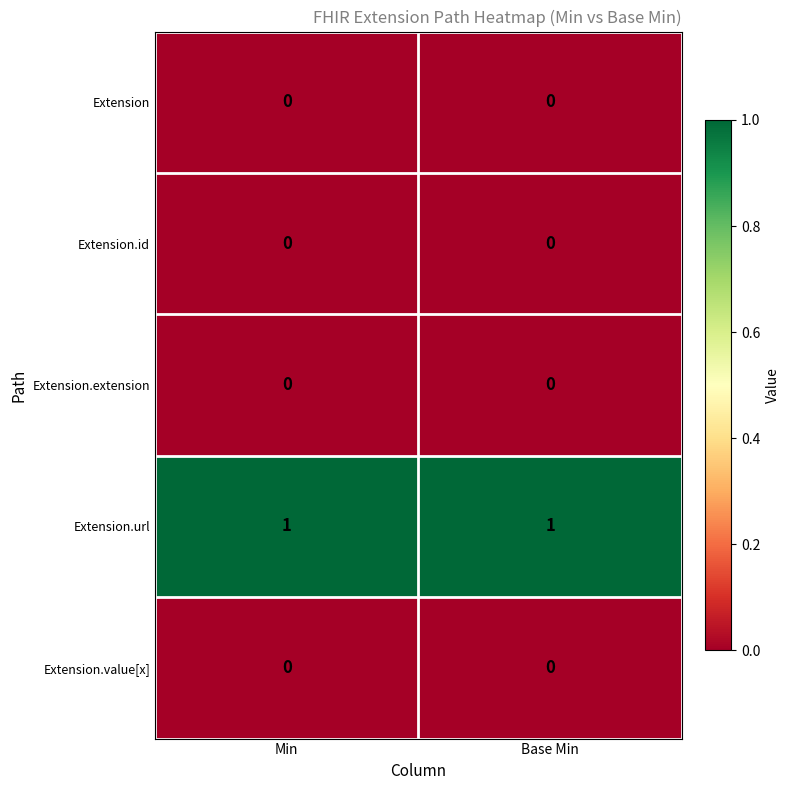

Which series has the largest total across all categories?

Extension.url